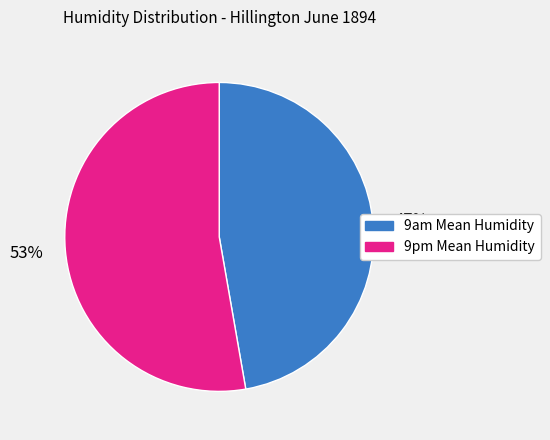

Do 9pm Mean Humidity and 9am Mean Humidity together represent more than half of the pie?

Yes